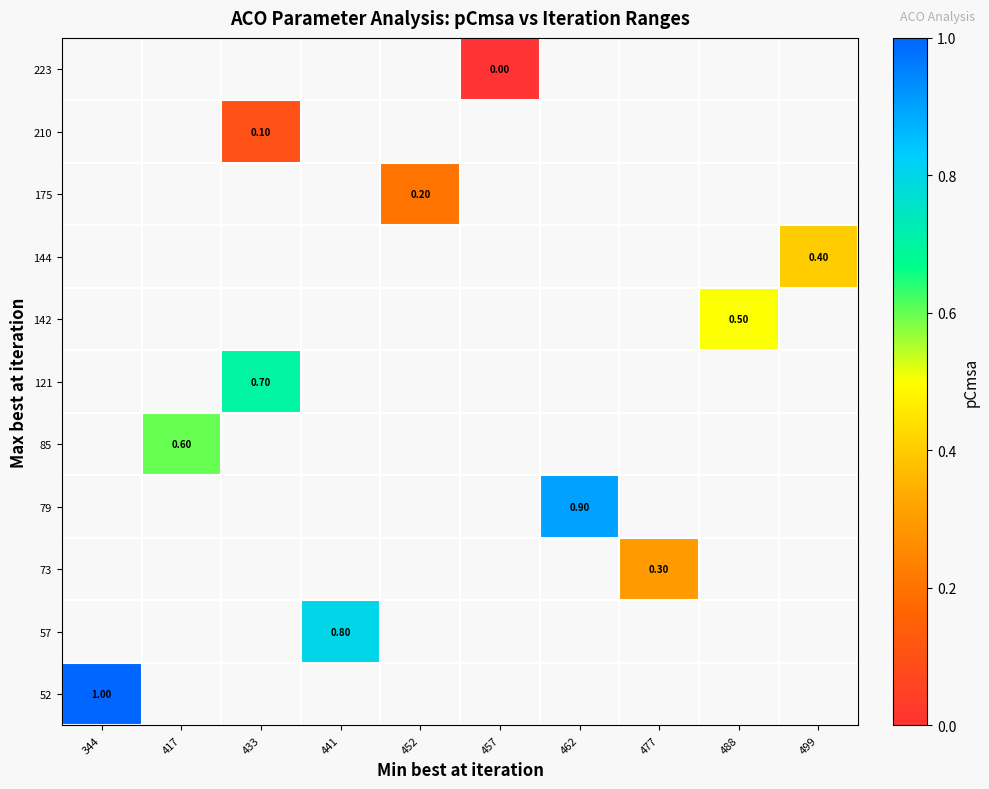

Which has a higher value, 477 or 499?

499